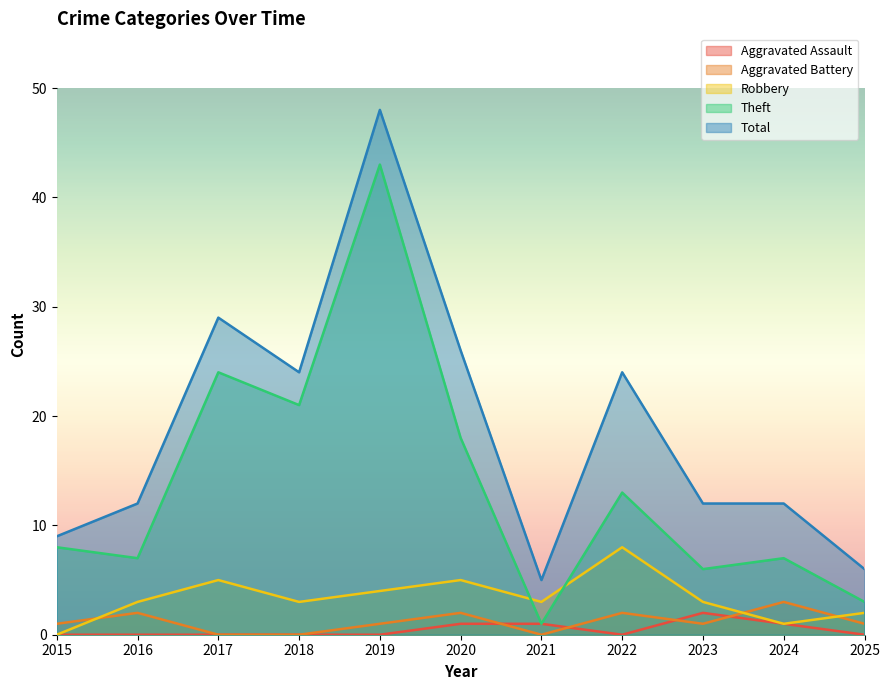

What is the difference between the Total values at 2021 and 2015?

4